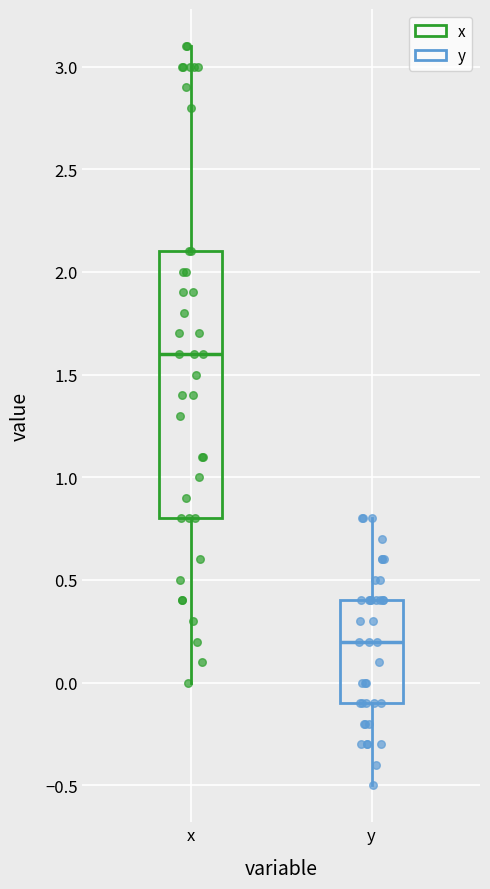

Reading left to right, read every box against the y-axis: the position of its median line, the range the box covers, and the ends of its whiskers. The values are not printed on the chart, so give them approximately, as read against the axis.

x: median 1.6, box 0.8 to 2.1, whiskers 0.0 to 3.1
y: median 0.2, box -0.1 to 0.4, whiskers -0.5 to 0.8